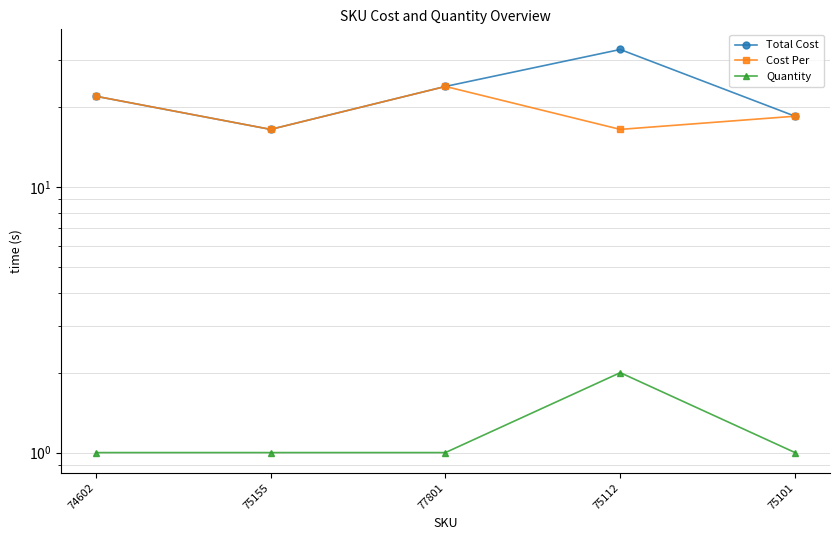

Does the chart have visible grid lines?

Yes